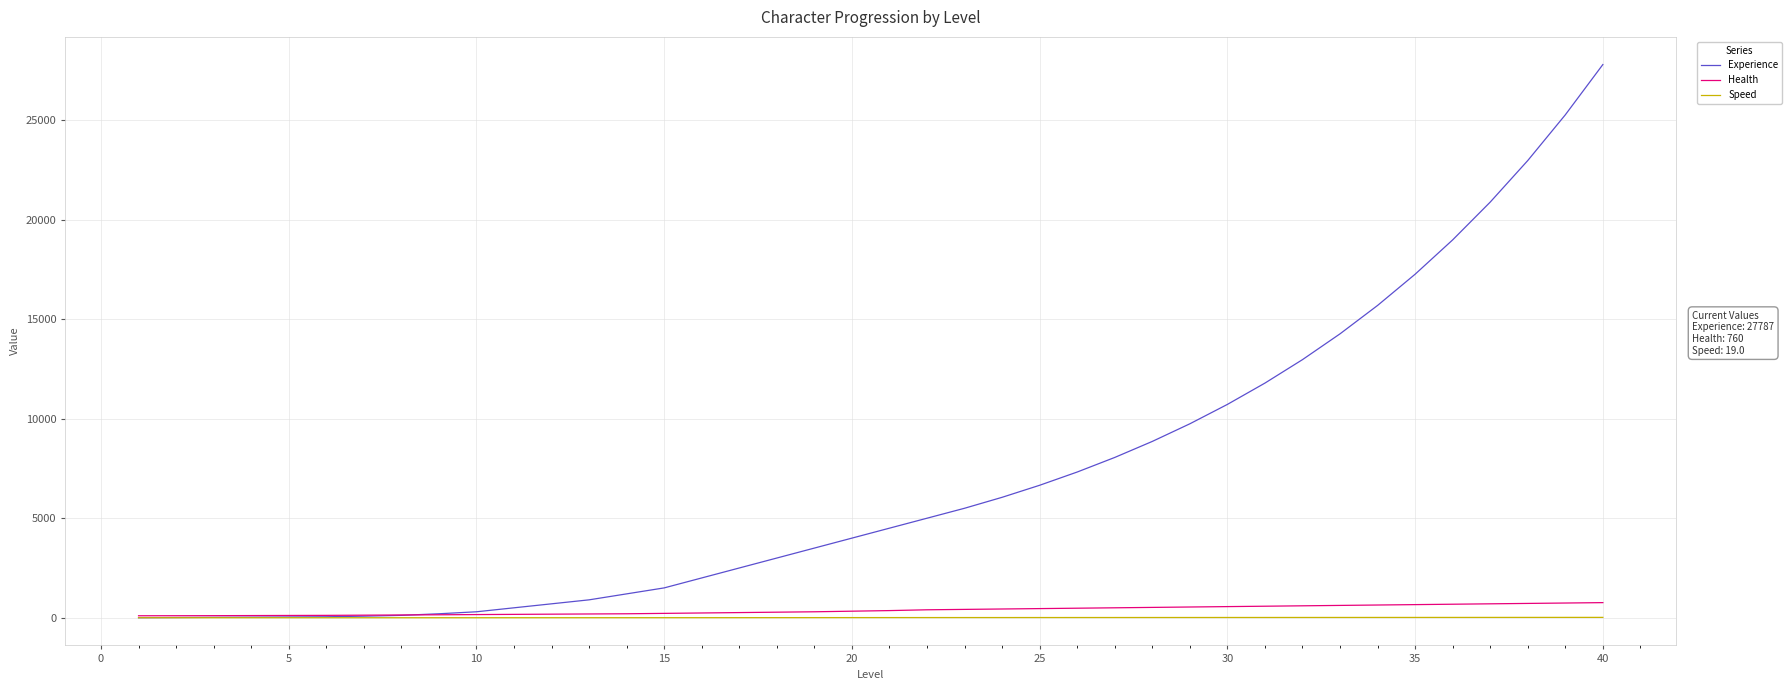

Which series has the largest range (max minus min)?

Experience